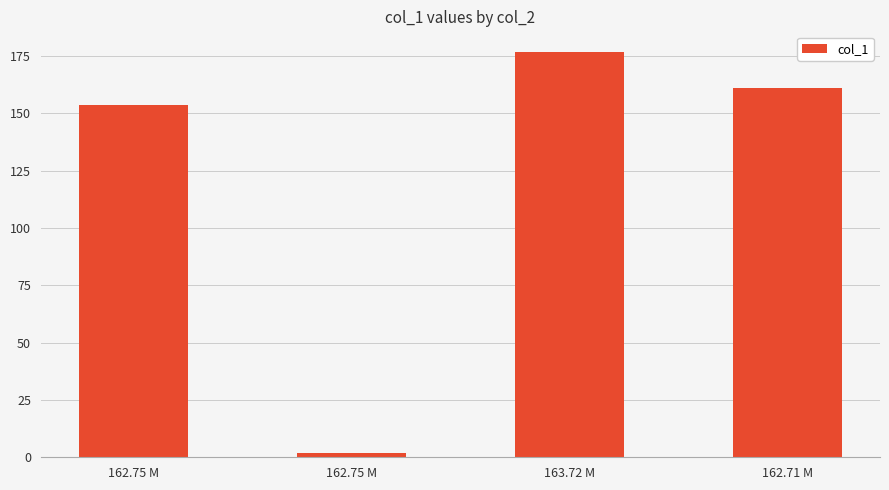

List the labels in order of value, smallest first.

162.75 M, 162.75 M, 162.71 M, 163.72 M